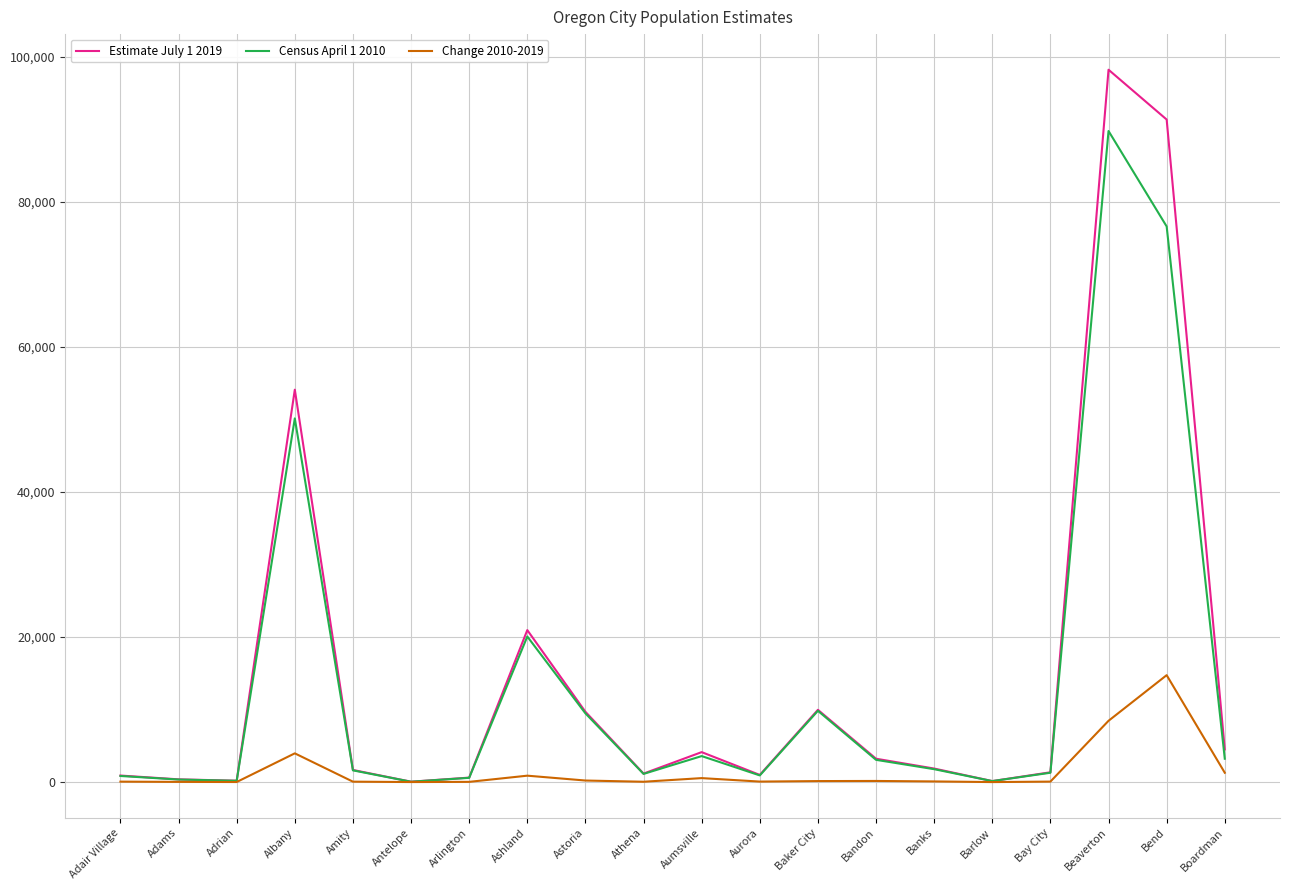

At which label does Census April 1 2010 reach its peak?

Beaverton